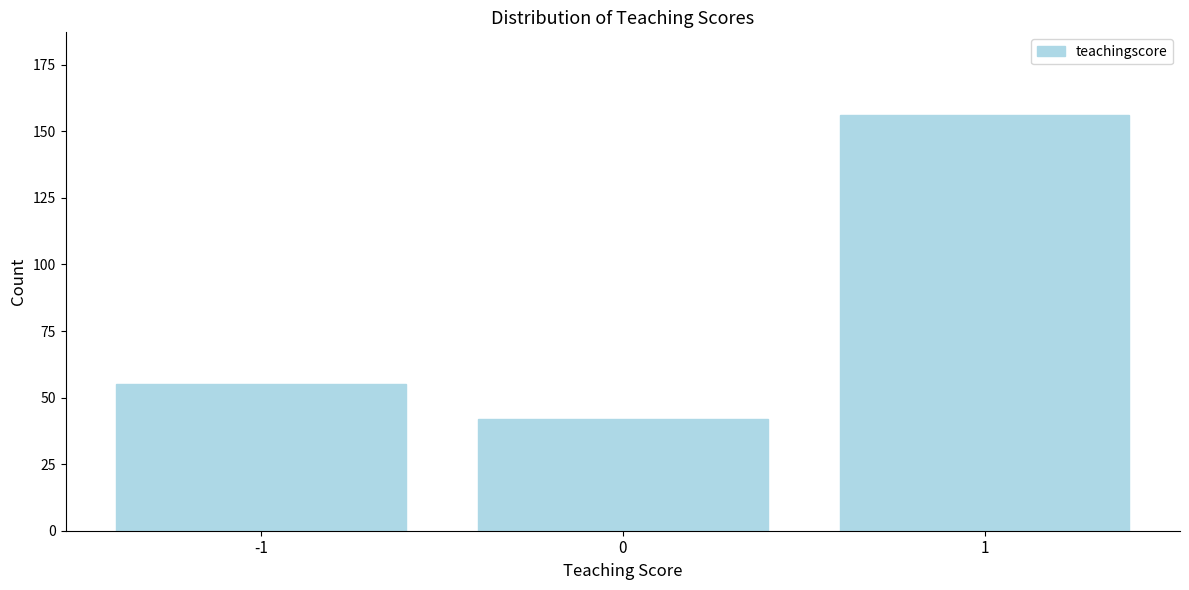

Reading left to right, transcribe all the data shown in this chart.

-1=55	0=42	1=156